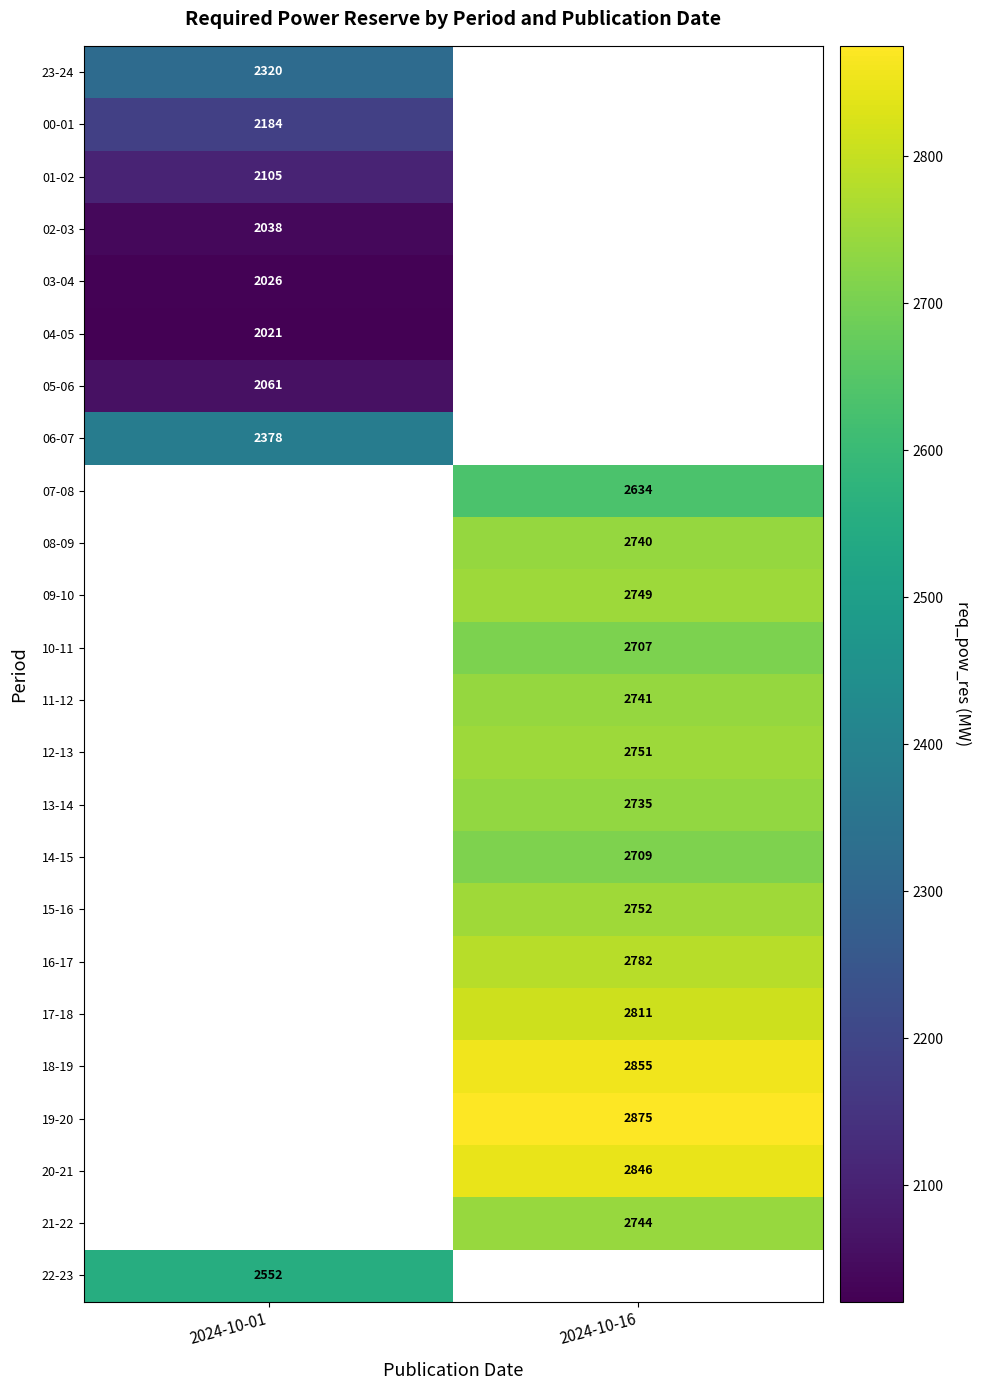

The value of 15-16 at 2024-10-16 is 2752. True or false?

True